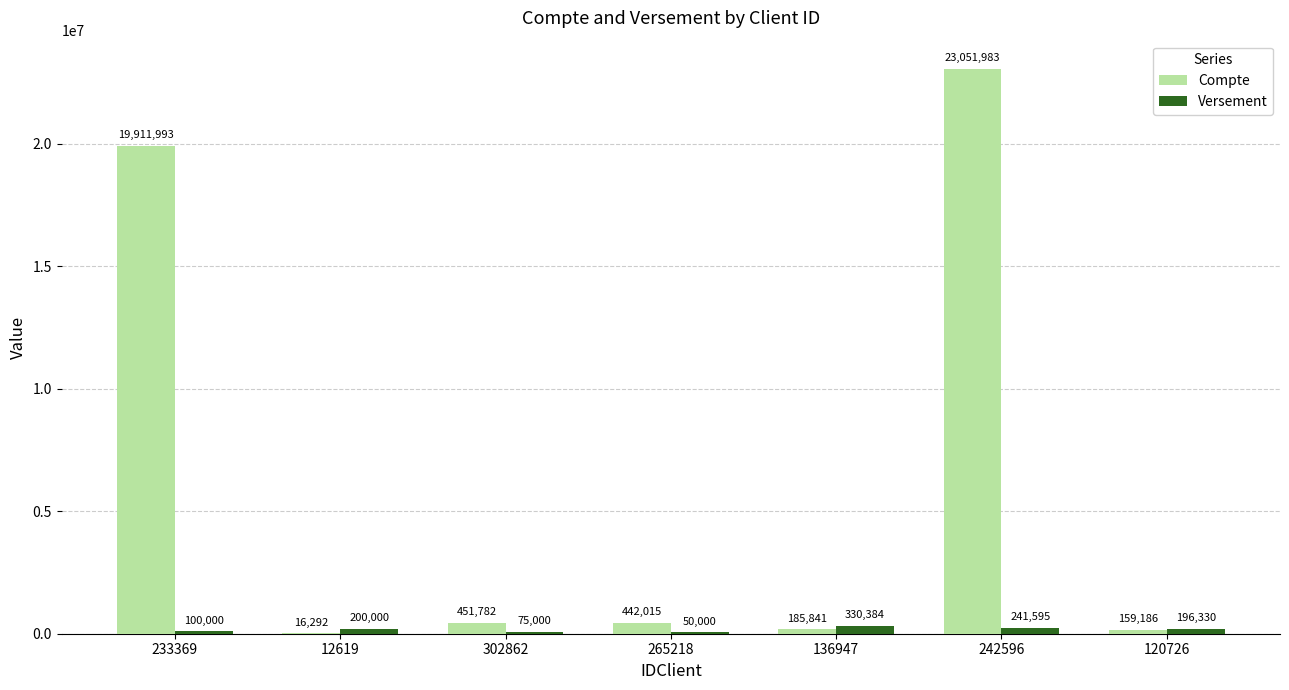

At which label does Compte reach its peak?

242596